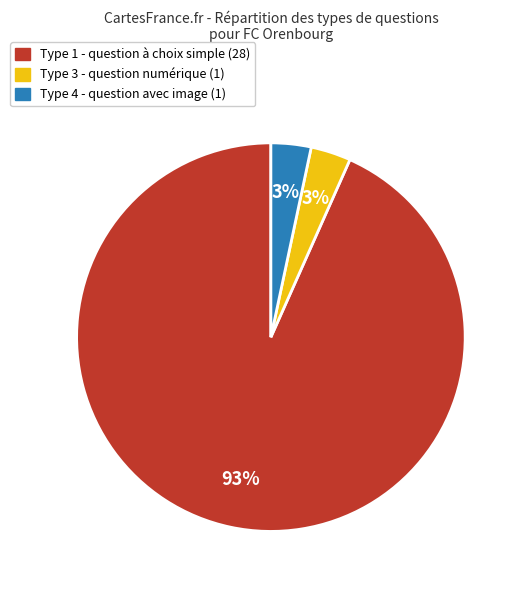

Does any single category account for the majority?

Yes